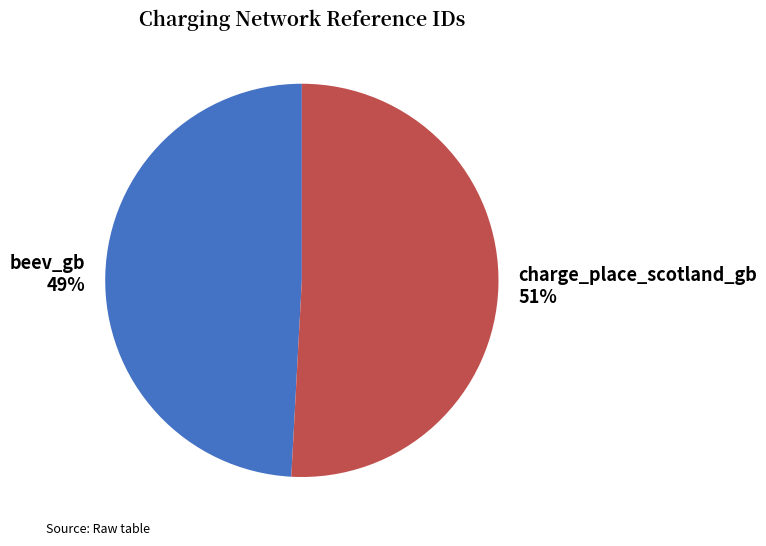

Between beev_gb and charge_place_scotland_gb, which is larger?

charge_place_scotland_gb